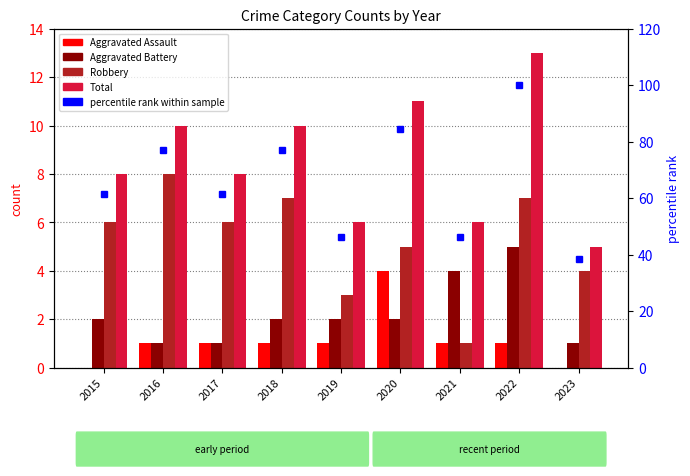

Reading right to left, list all the values displayed in this chart.

Aggravated Assault: 0.0	1.0	1.0	4.0	1.0	1.0	1.0	1.0	0.0
Aggravated Battery: 1.0	5.0	4.0	2.0	2.0	2.0	1.0	1.0	2.0
Robbery: 4.0	7.0	1.0	5.0	3.0	7.0	6.0	8.0	6.0
Total: 5.0	13.0	6.0	11.0	6.0	10.0	8.0	10.0	8.0
percentile rank within sample: 38.5	100.0	46.2	84.6	46.2	76.9	61.5	76.9	61.5